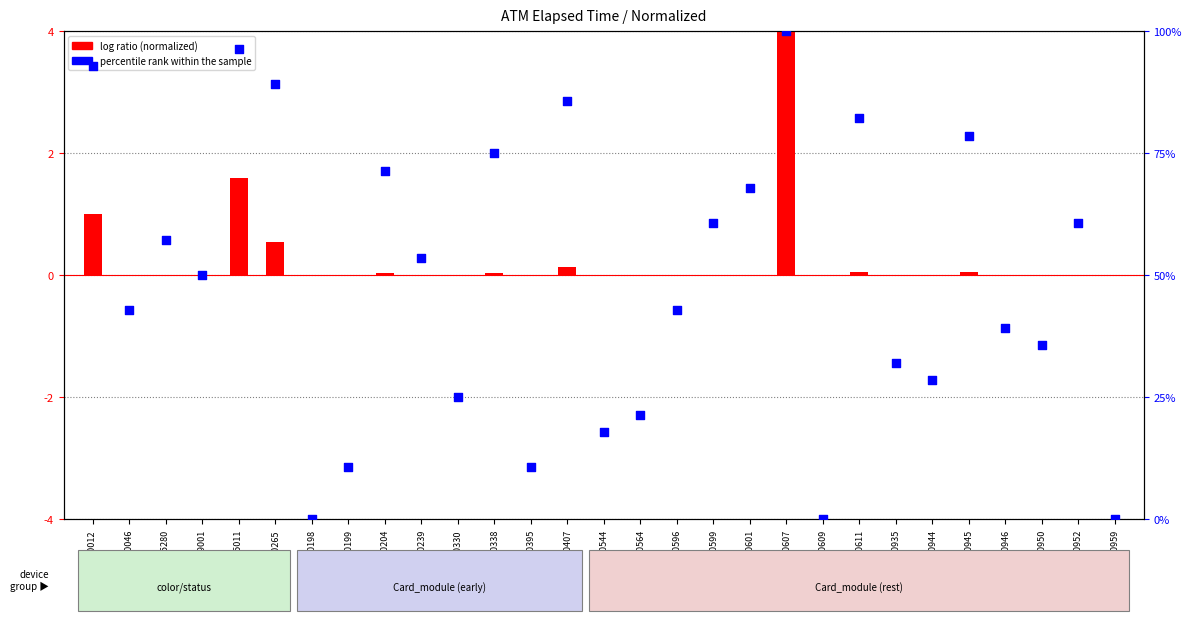

Which series has the largest total across all categories?

percentile rank within the sample